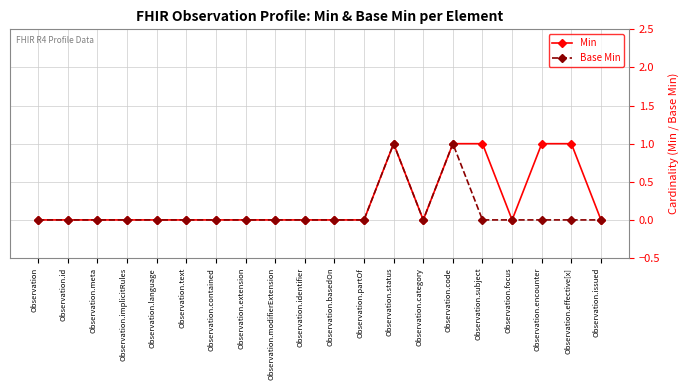

What is the label of the 20th point from the right?

Observation